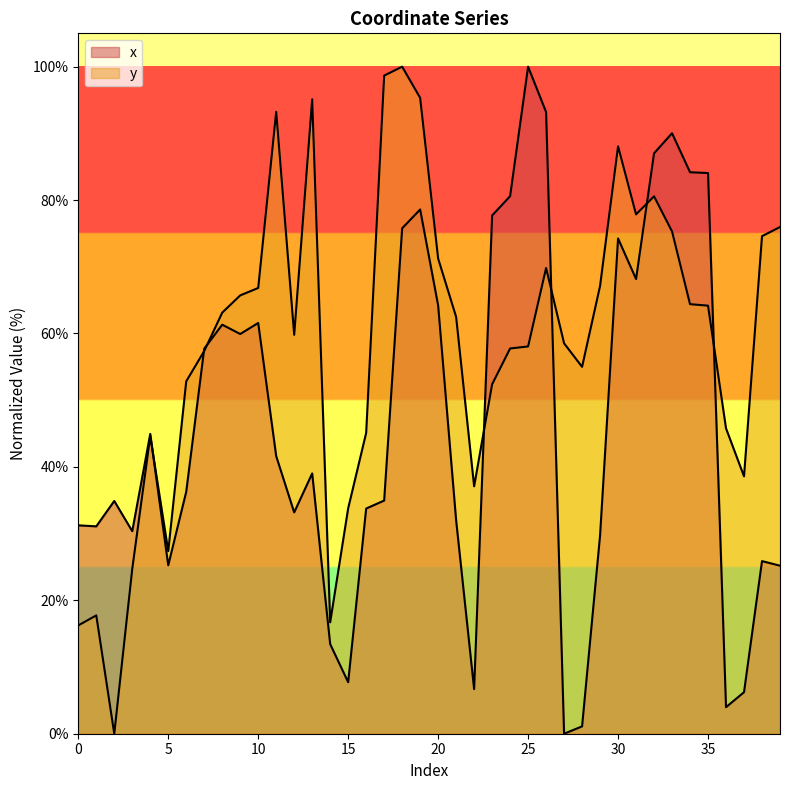

What is the difference between the maximum and second lowest values in the y series?

83.8